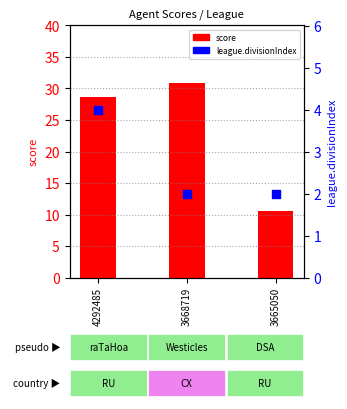

At which category is the sum across all series the highest?

3668719